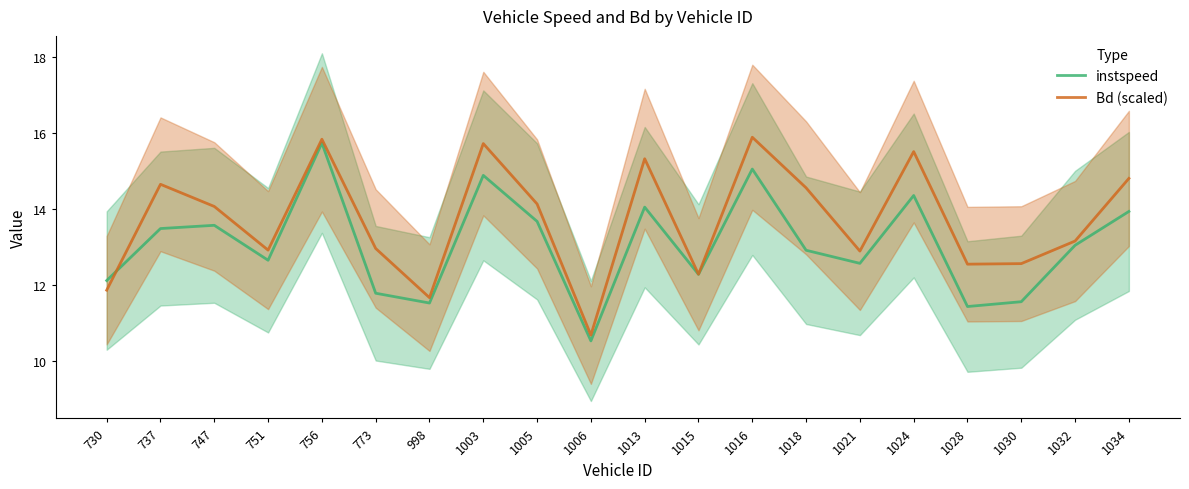

Which series has the widest spread of values?

instspeed